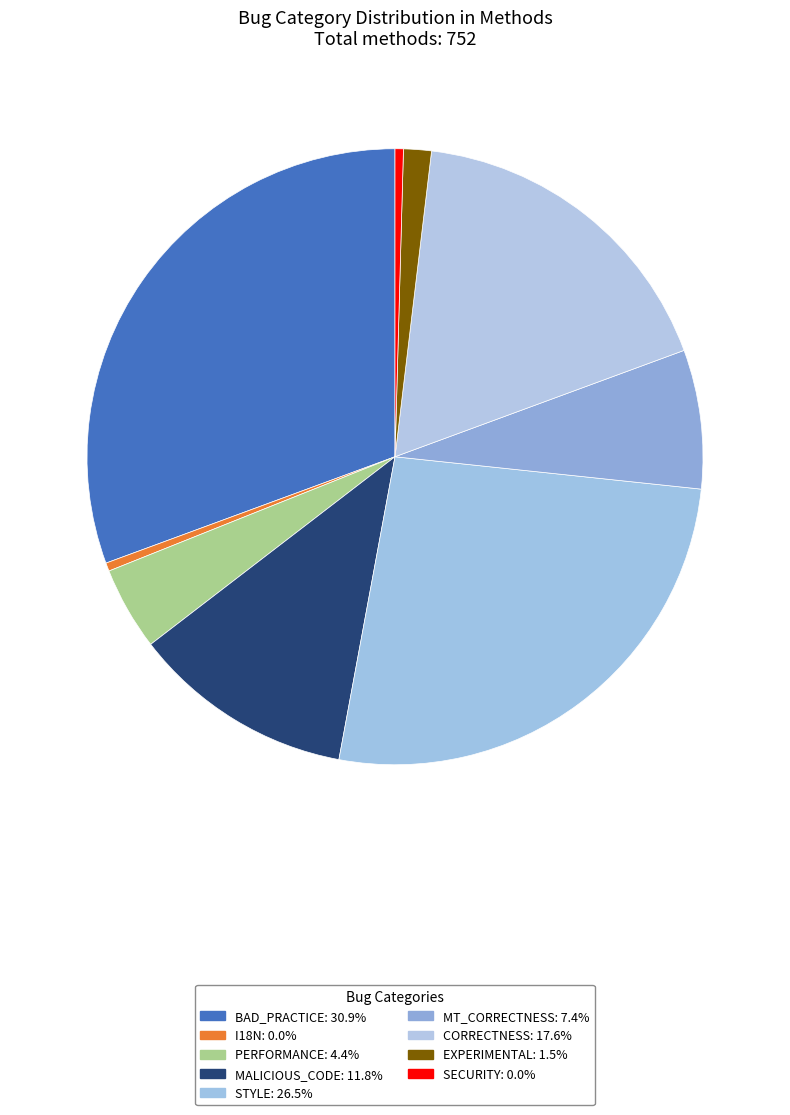

Between PERFORMANCE and SECURITY, which is larger?

PERFORMANCE